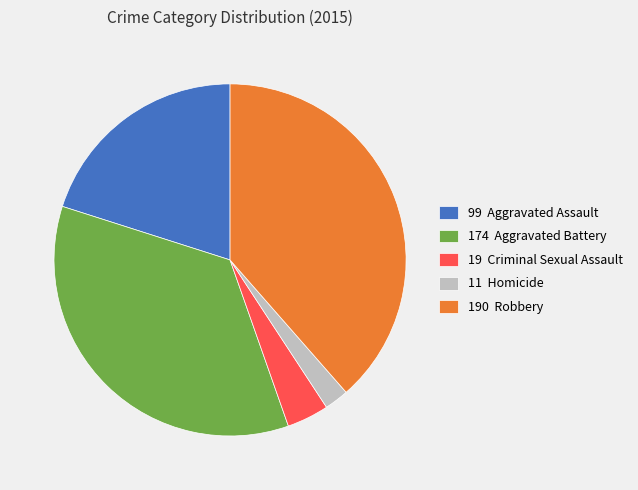

Is there any slice that represents more than half of the pie?

No